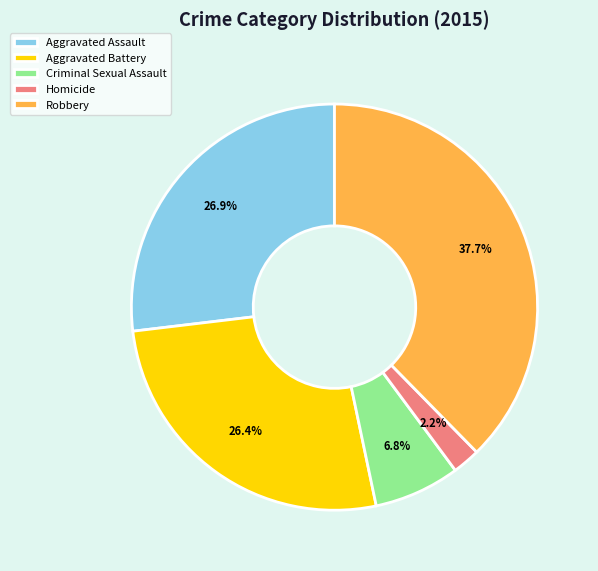

The Homicide slice represents 2% of the pie. True or false?

True